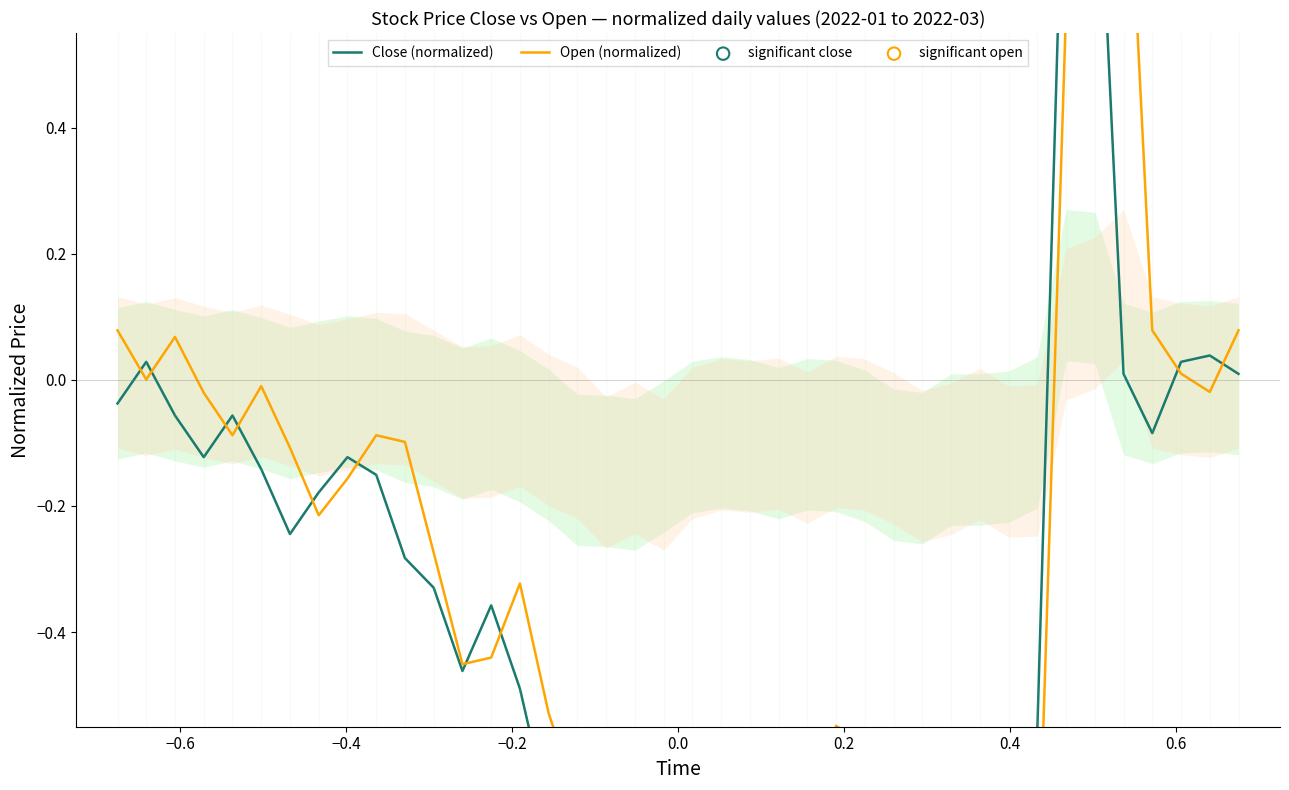

Which series has the largest Y range (max minus min)?

Close